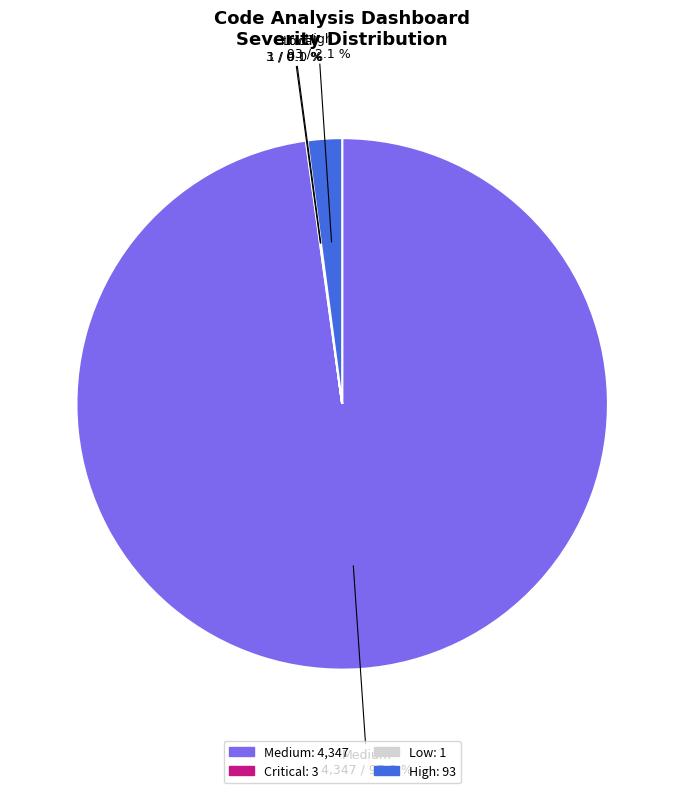

How much of the chart is everything except High?

97.9%